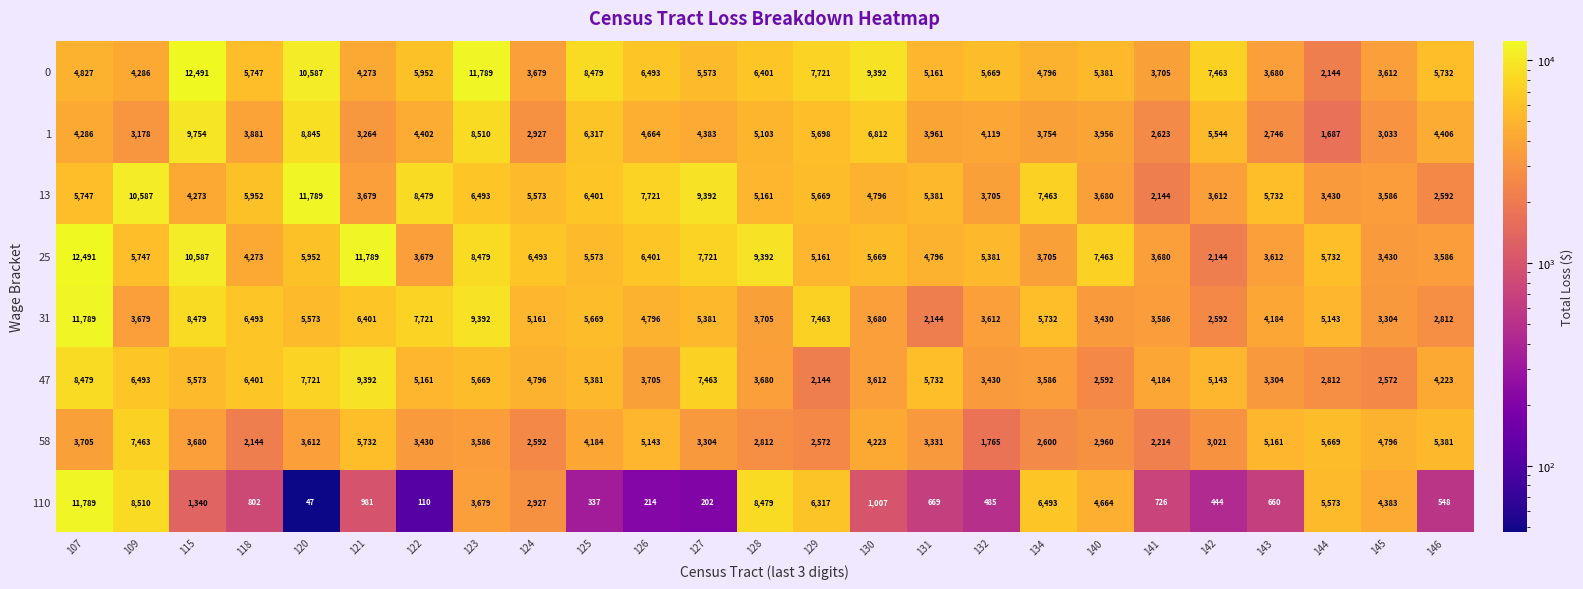

At which label does 47 reach its minimum?

129